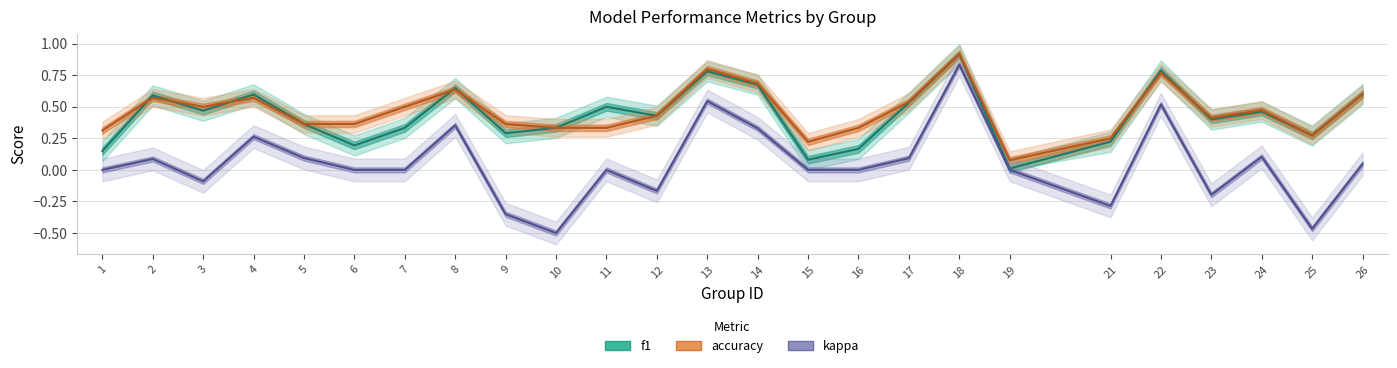

What is the value of the f1 point at the 6th from the left?

0.2